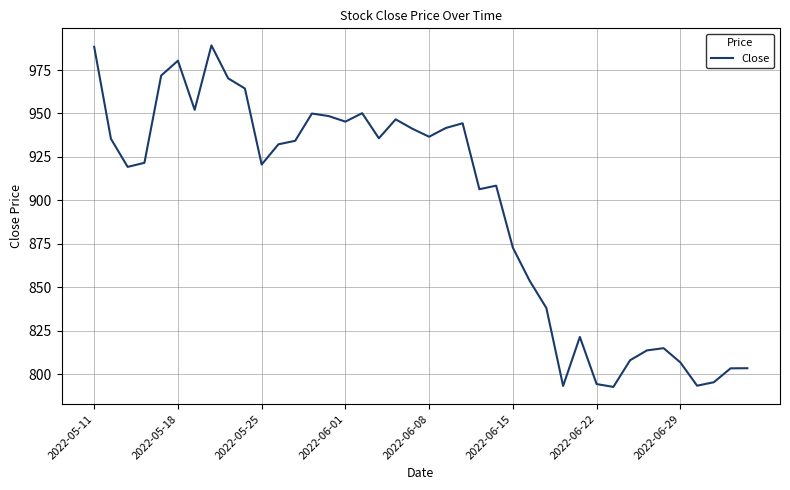

What is the difference between the maximum and minimum values?

196.5